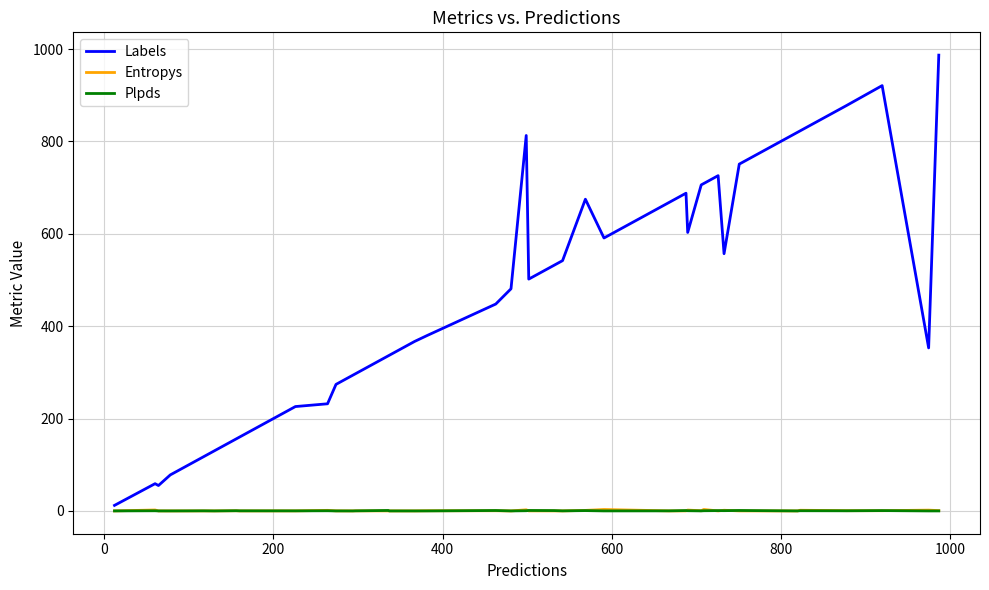

What is the greatest value displayed?

987.0